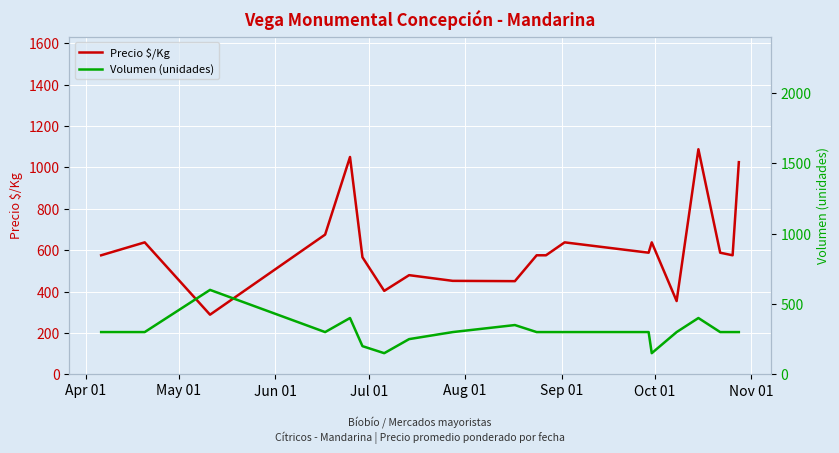

What is the highest value of the Precio $/Kg series?

1087.5